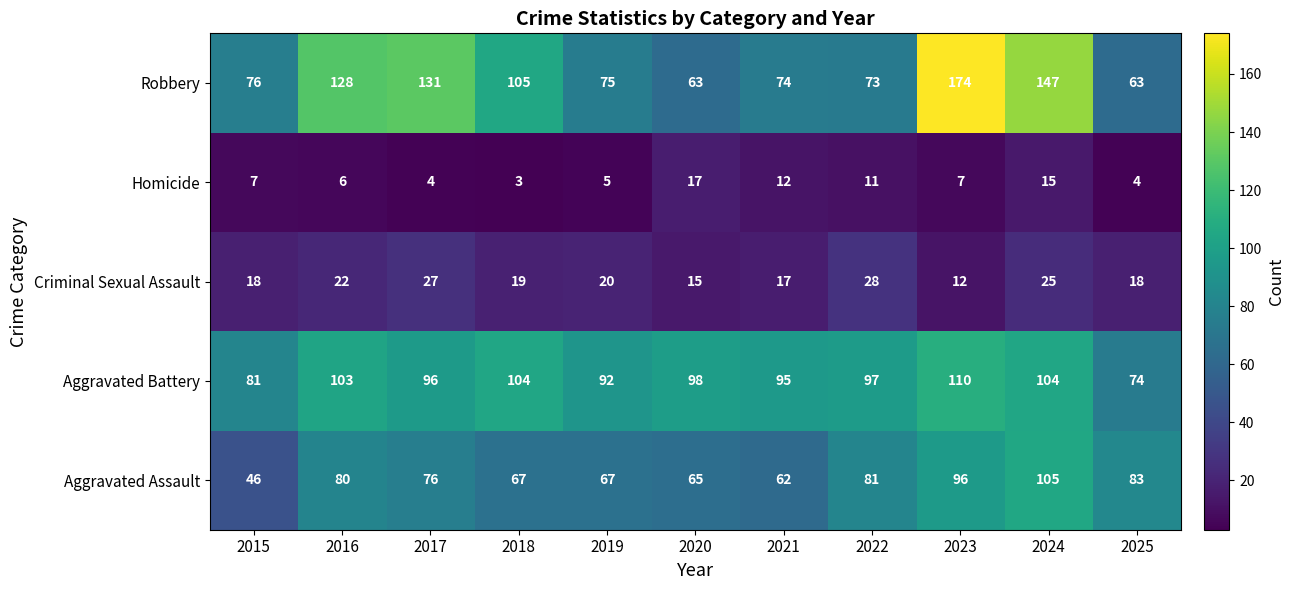

Count the number of categories in the chart.

11